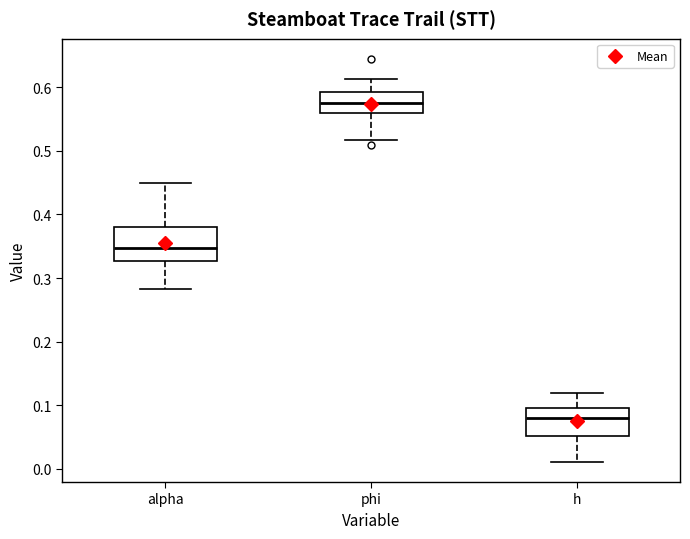

Reading left to right, read every box against the y-axis: the position of its median line, the range the box covers, and the ends of its whiskers. The values are not printed on the chart, so give them approximately, as read against the axis.

alpha: median 0.35, box 0.33 to 0.38, whiskers 0.28 to 0.45
phi: median 0.58, box 0.56 to 0.59, whiskers 0.52 to 0.61
h: median 0.08, box 0.05 to 0.10, whiskers 0.01 to 0.12